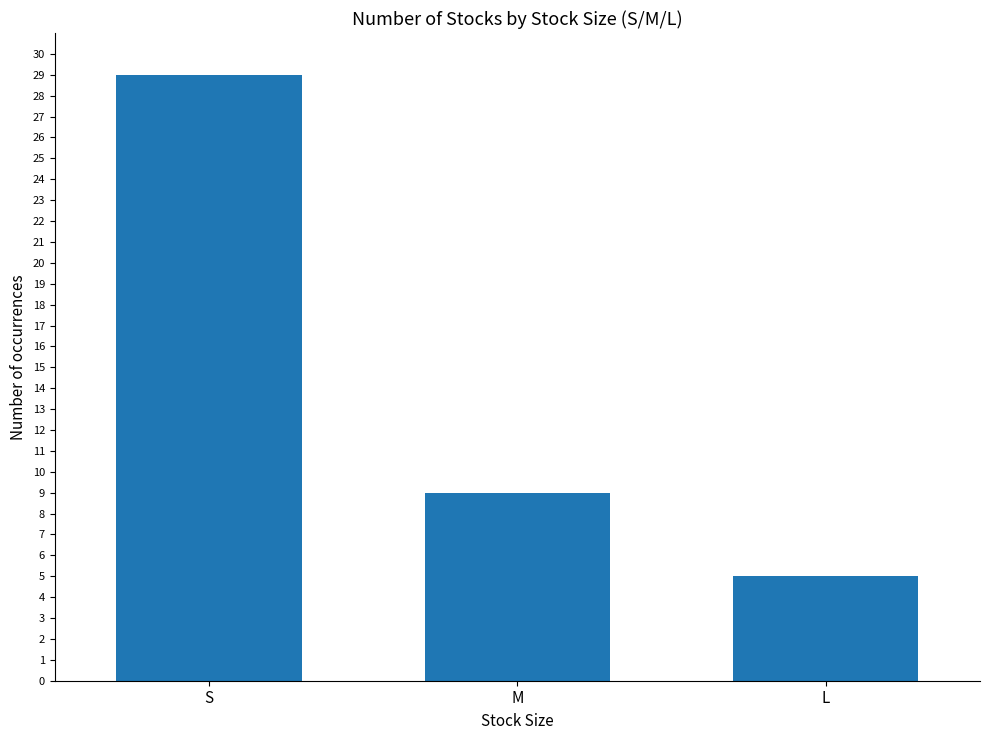

What position from the right is S?

3